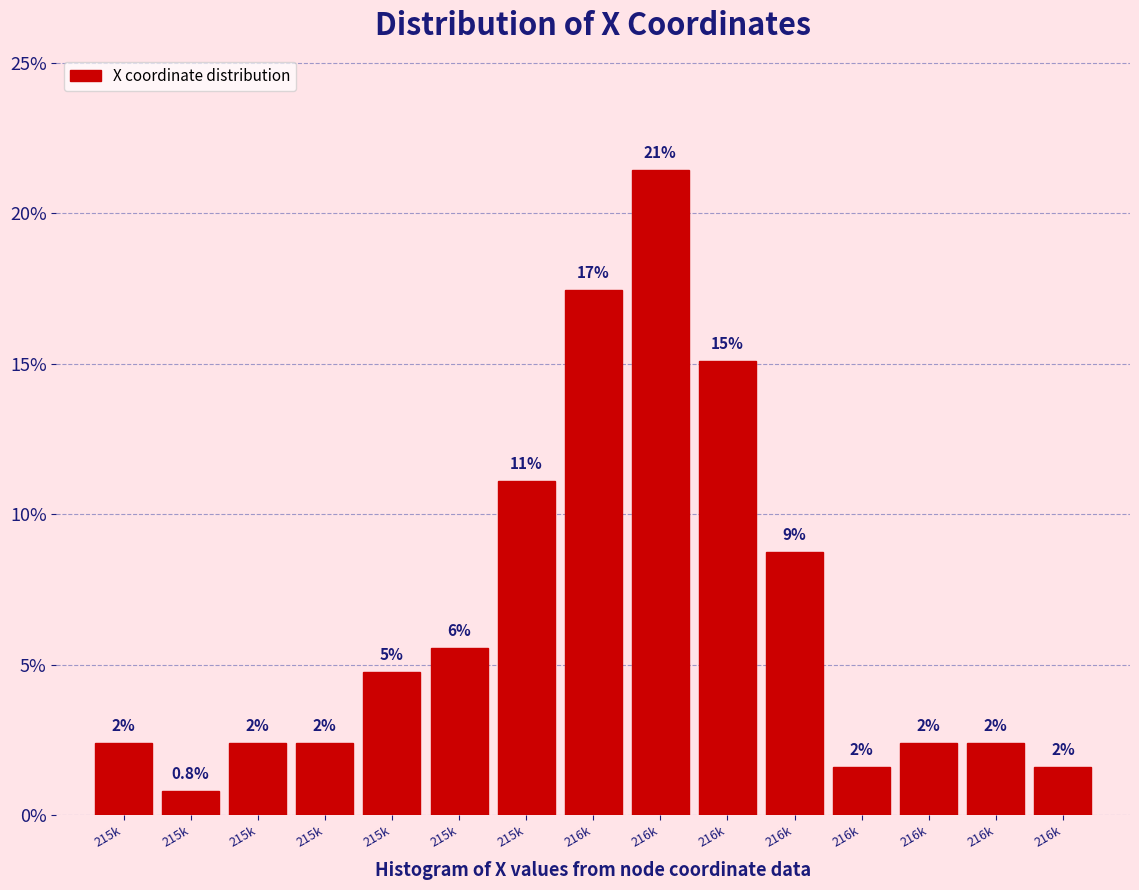

Are the bars horizontal?

No